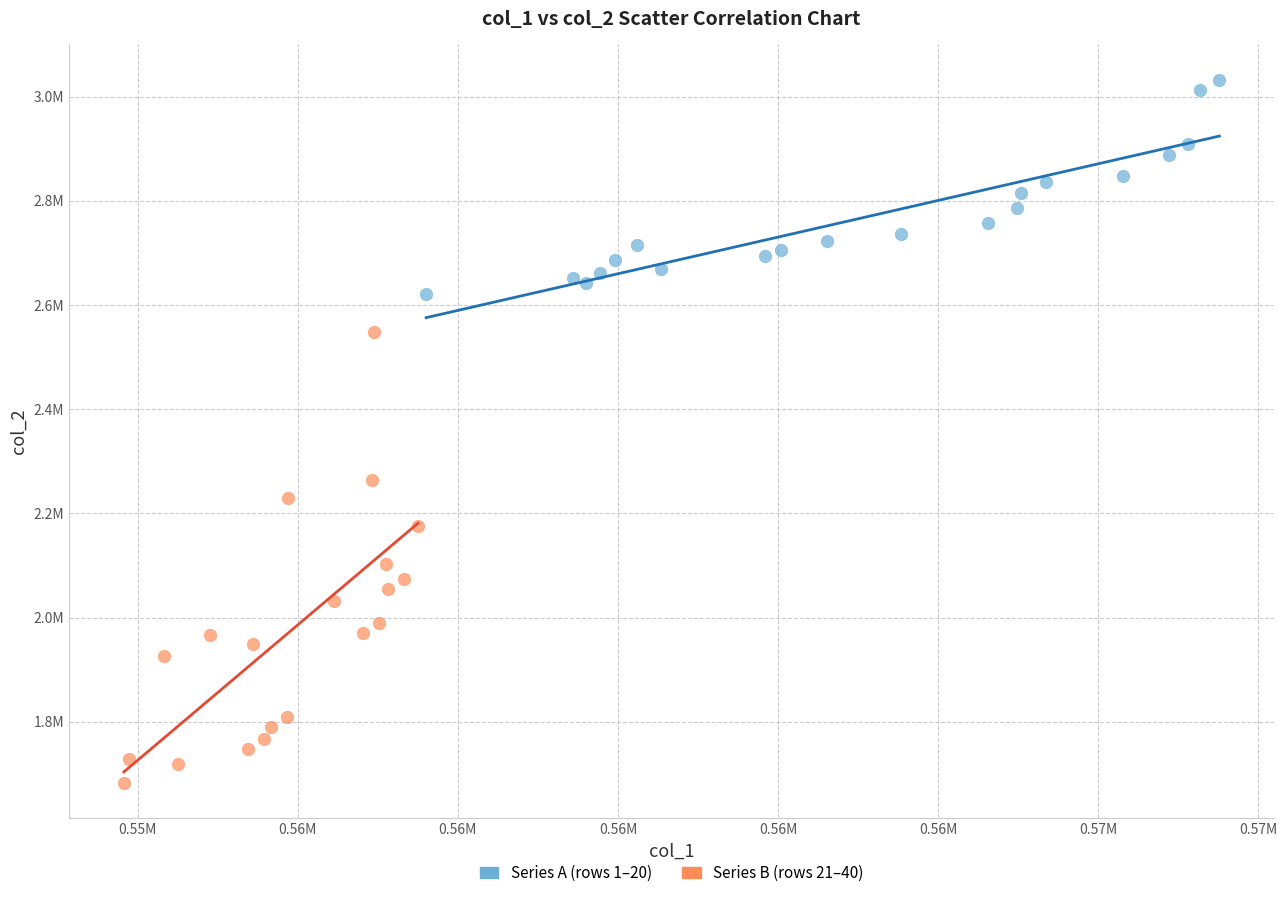

What are all the series names shown in the legend?

Series A (rows 1–20), Series B (rows 21–40)